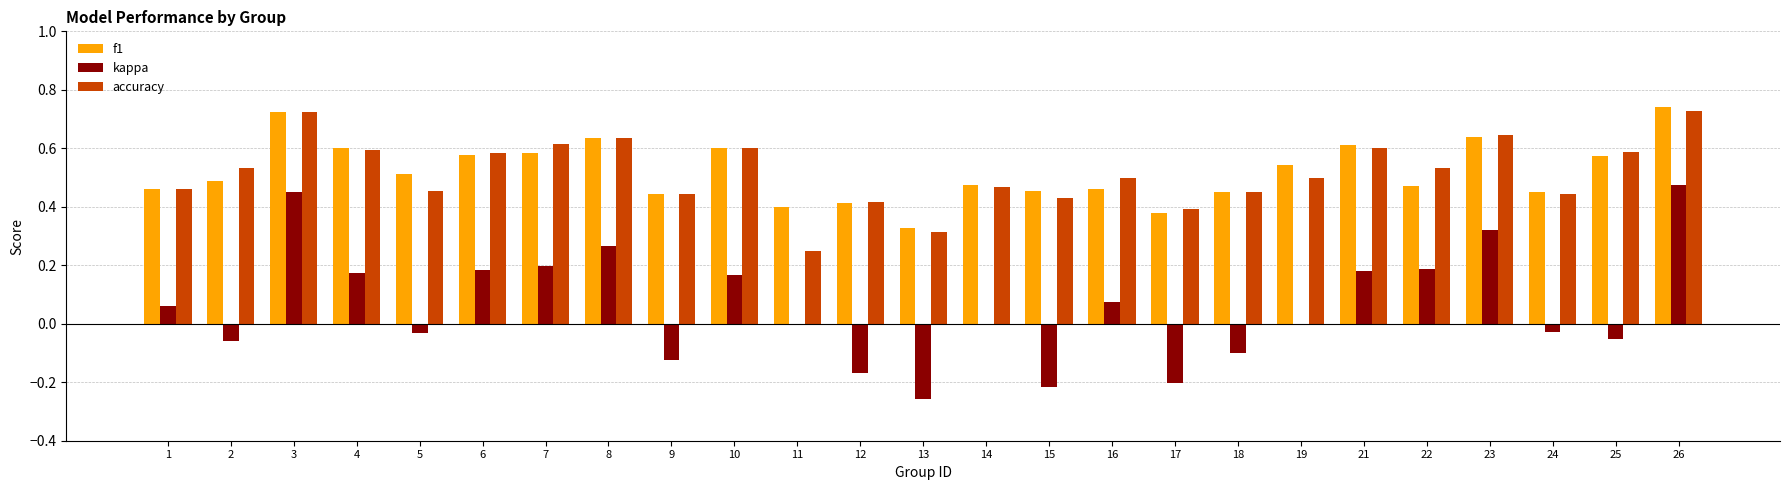

What is the total value across all series at 7?

1.4